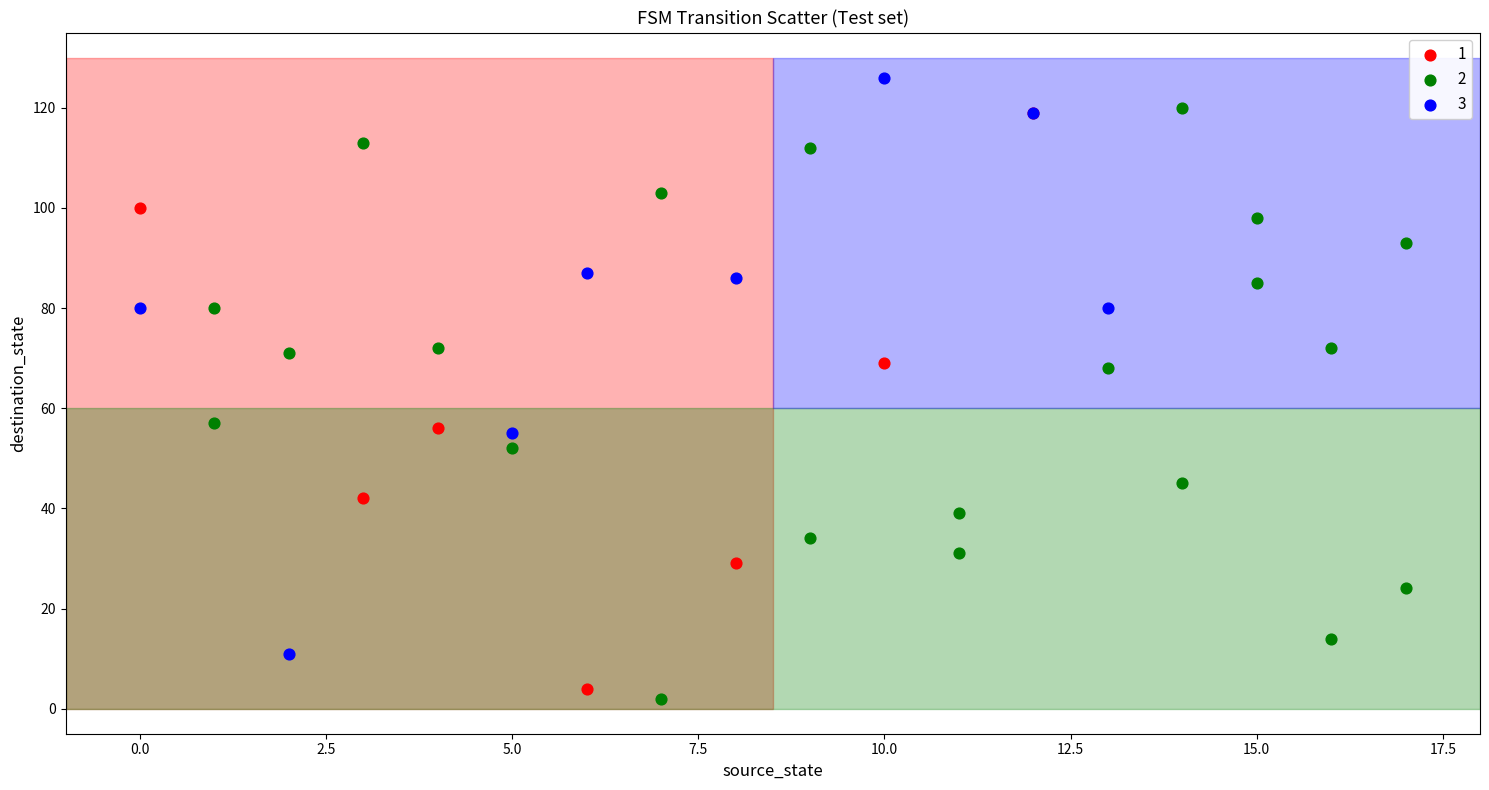

Which series contains the lowest Y value?

2